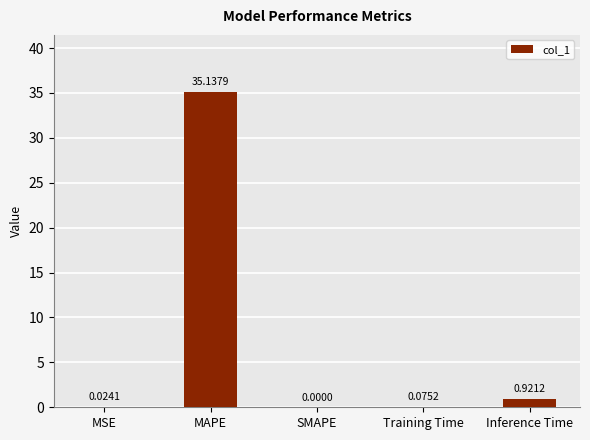

What is the average value?

7.2